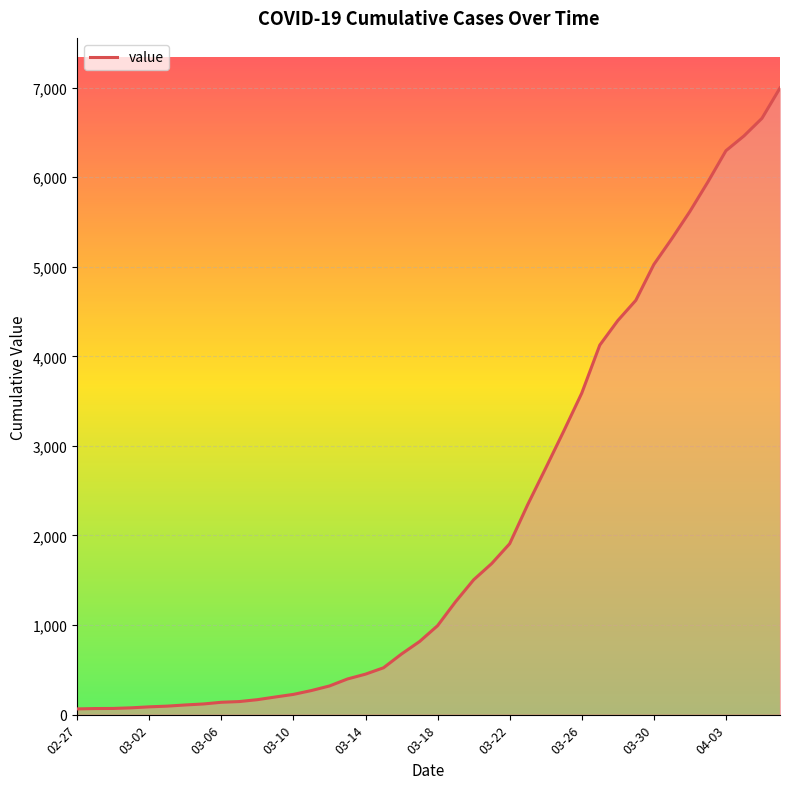

What is the greatest value displayed?

6995